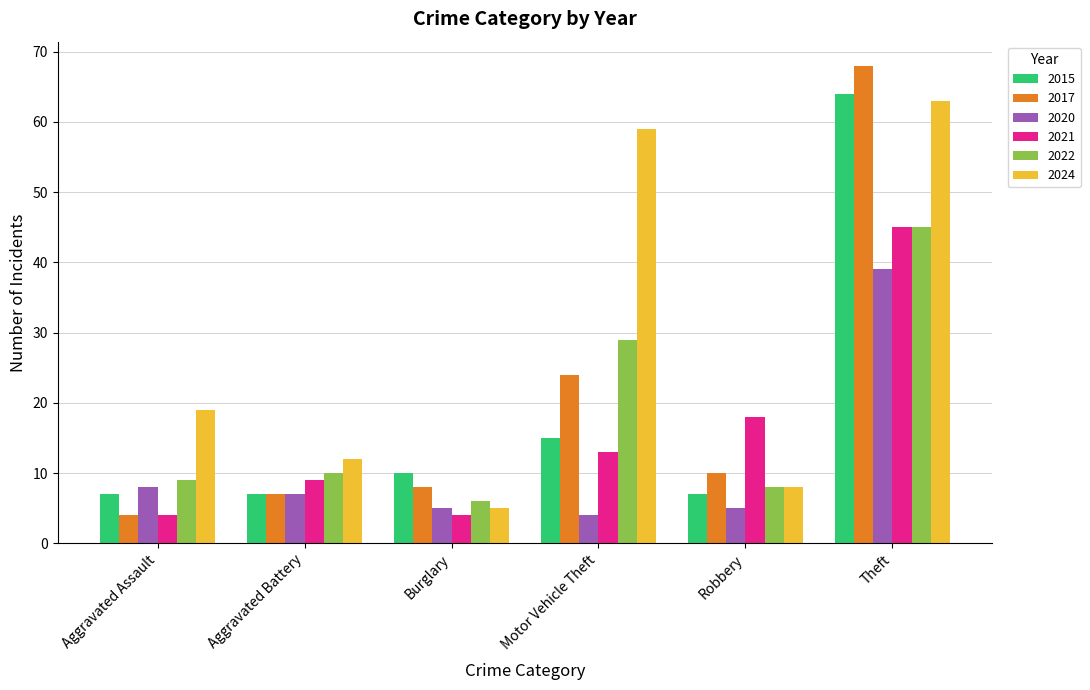

What is the label of the 6th bar from the right?

Aggravated Assault